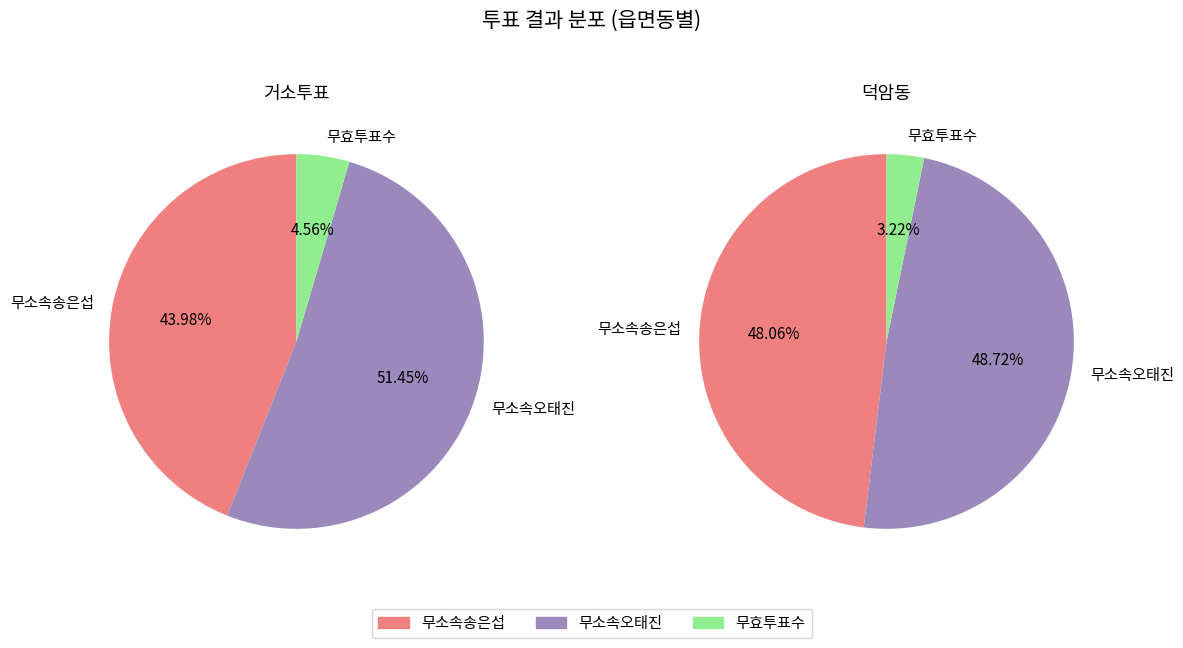

At 거소투표, list the series in order from largest to smallest.

무소속오태진, 무소속송은섭, 무효투표수